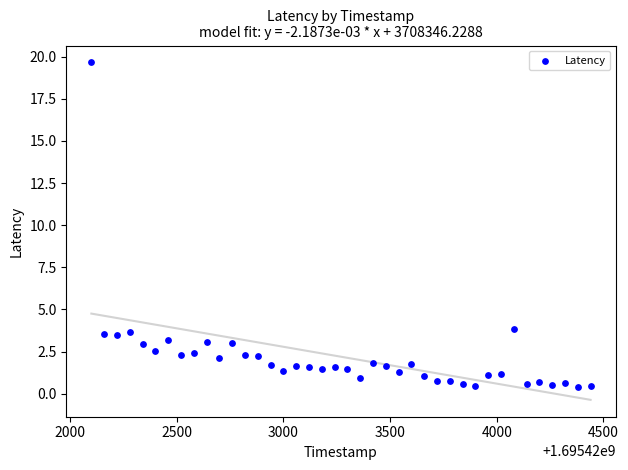

What is the range of Y values (max minus min)?

19.3